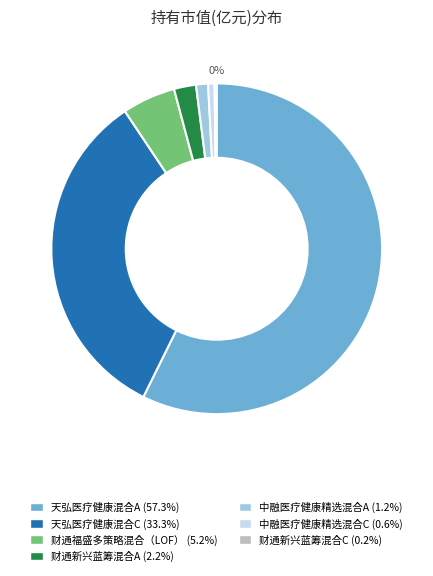

What percentage is NOT represented by 财通福盛多策略混合（LOF）?

94.8%